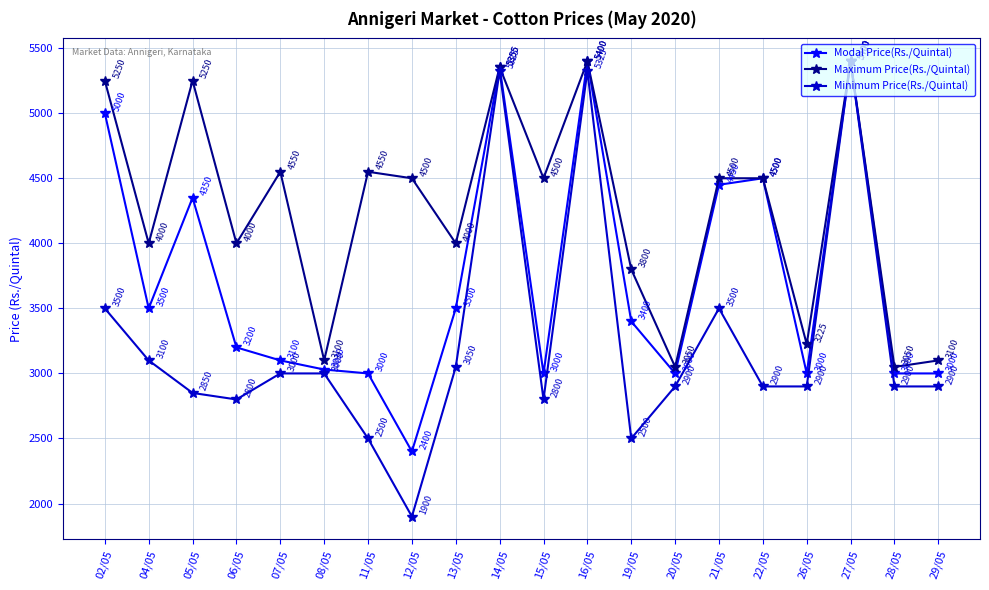

What position from the left is 19/05?

13